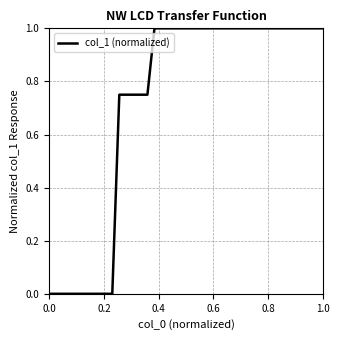

What is the difference between the maximum and minimum values?

1.0